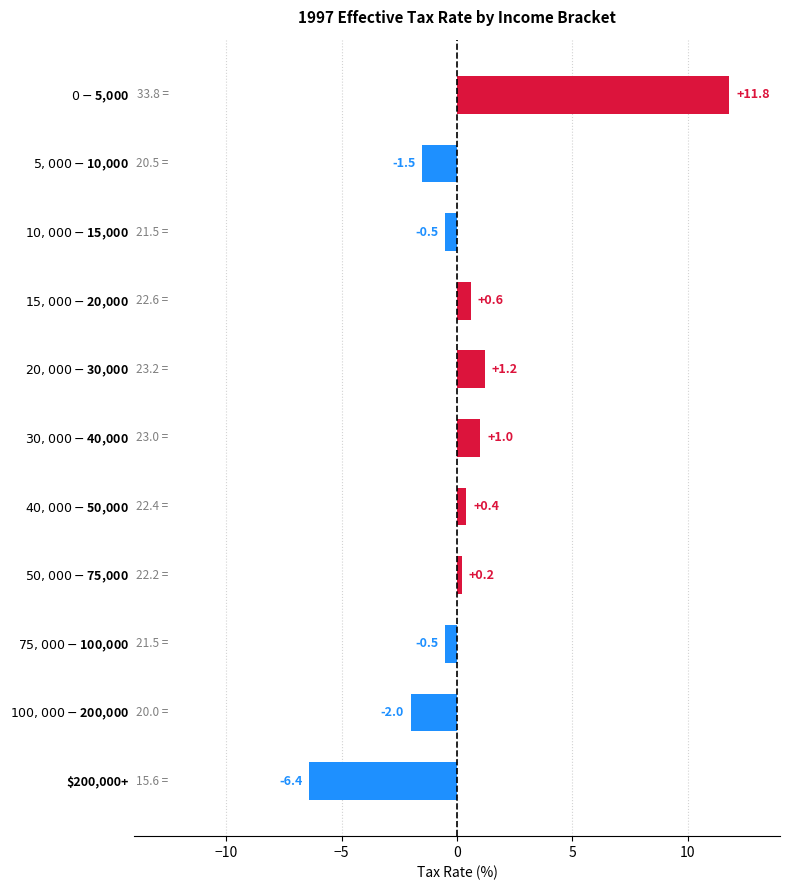

Which label corresponds to the largest value in the chart?

$0-$5,000